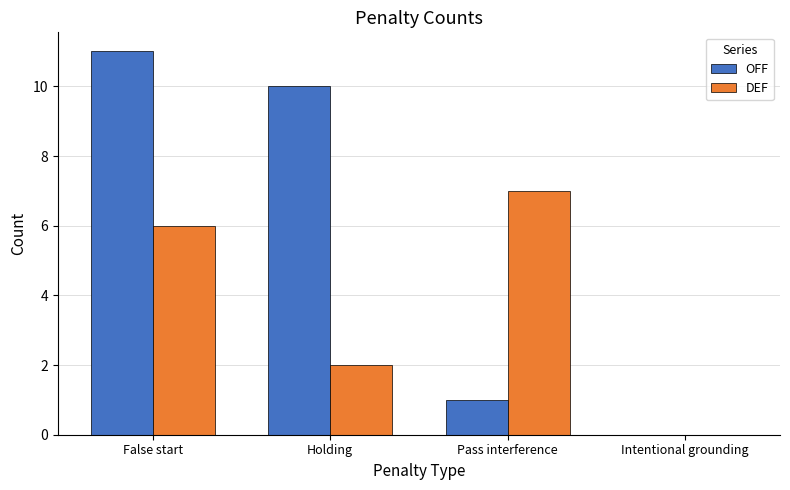

Reading left to right, what are all the values shown in this chart?

OFF: 11	10	1	0
DEF: 6	2	7	0